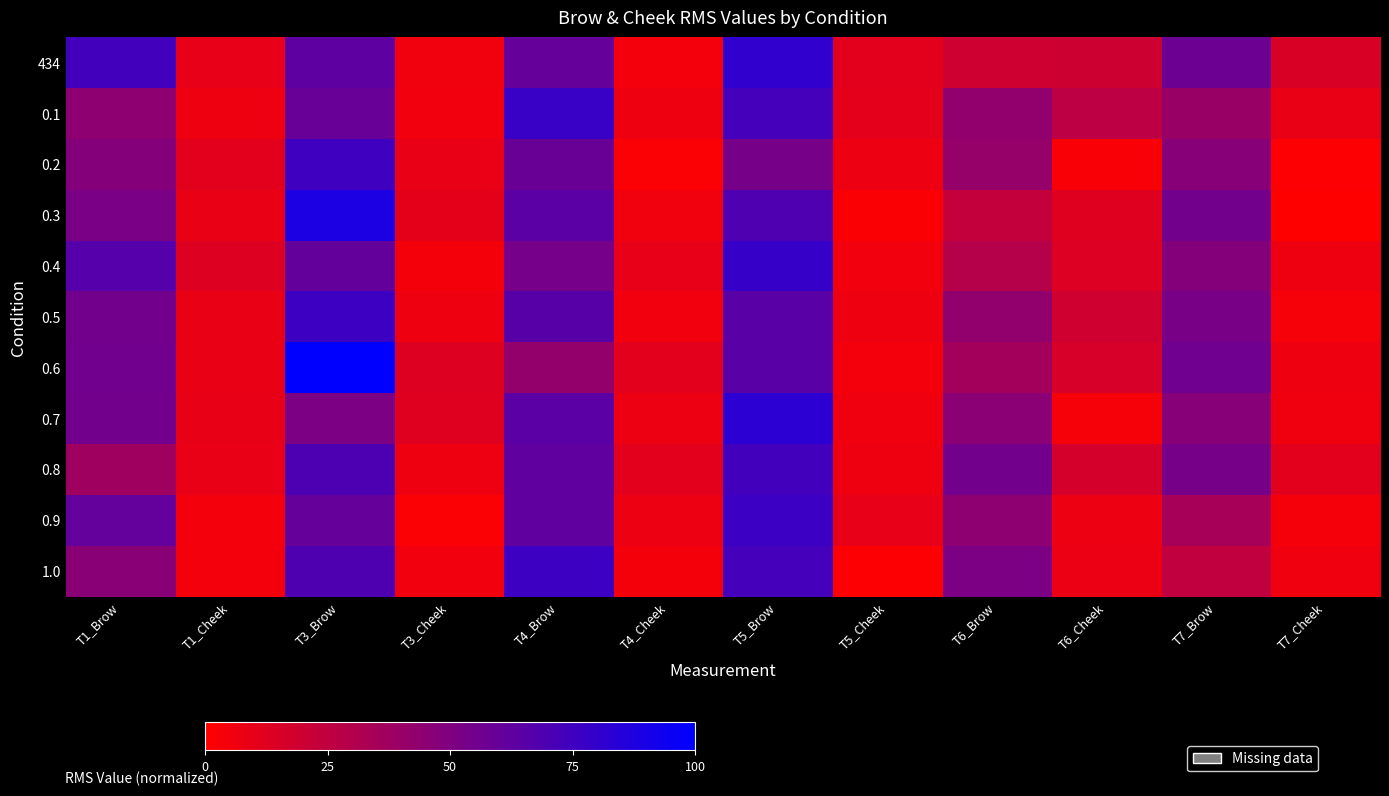

What is the spread (max minus min) of values at T4_Brow?

35.6